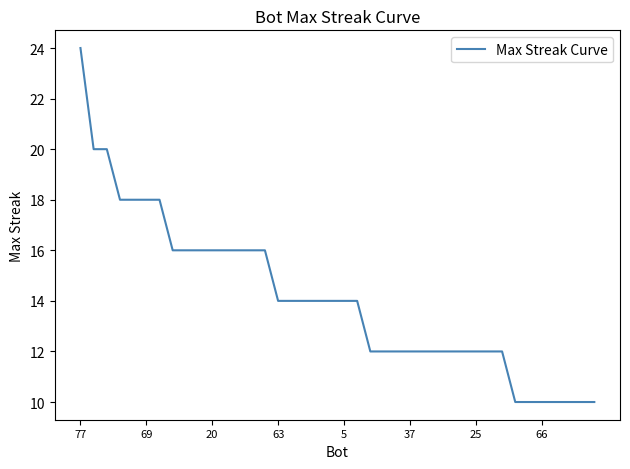

What is the smallest value displayed?

10